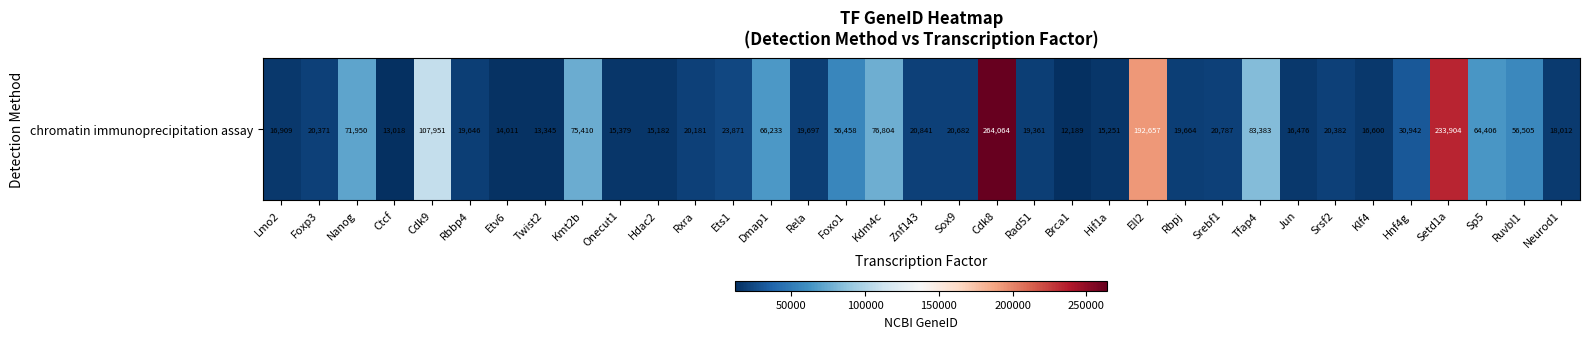

Between Foxo1 and Kdm4c, which is larger?

Kdm4c